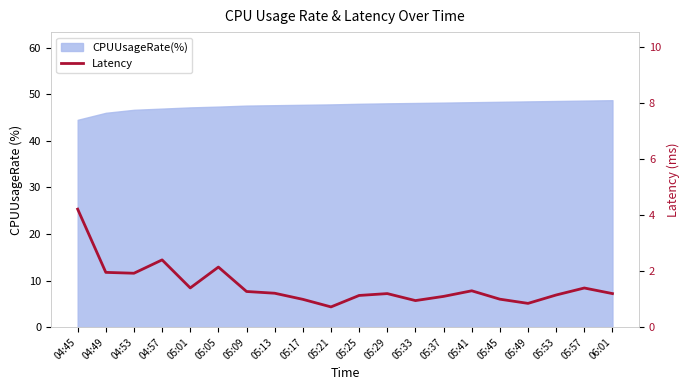

Reading left to right, list all the values displayed in this chart.

04:45=4.2	04:49=2.0	04:53=1.9	04:57=2.4	05:01=1.4	05:05=2.1	05:09=1.3	05:13=1.2	05:17=1.0	05:21=0.7	05:25=1.1	05:29=1.2	05:33=0.9	05:37=1.1	05:41=1.3	05:45=1.0	05:49=0.8	05:53=1.1	05:57=1.4	06:01=1.2